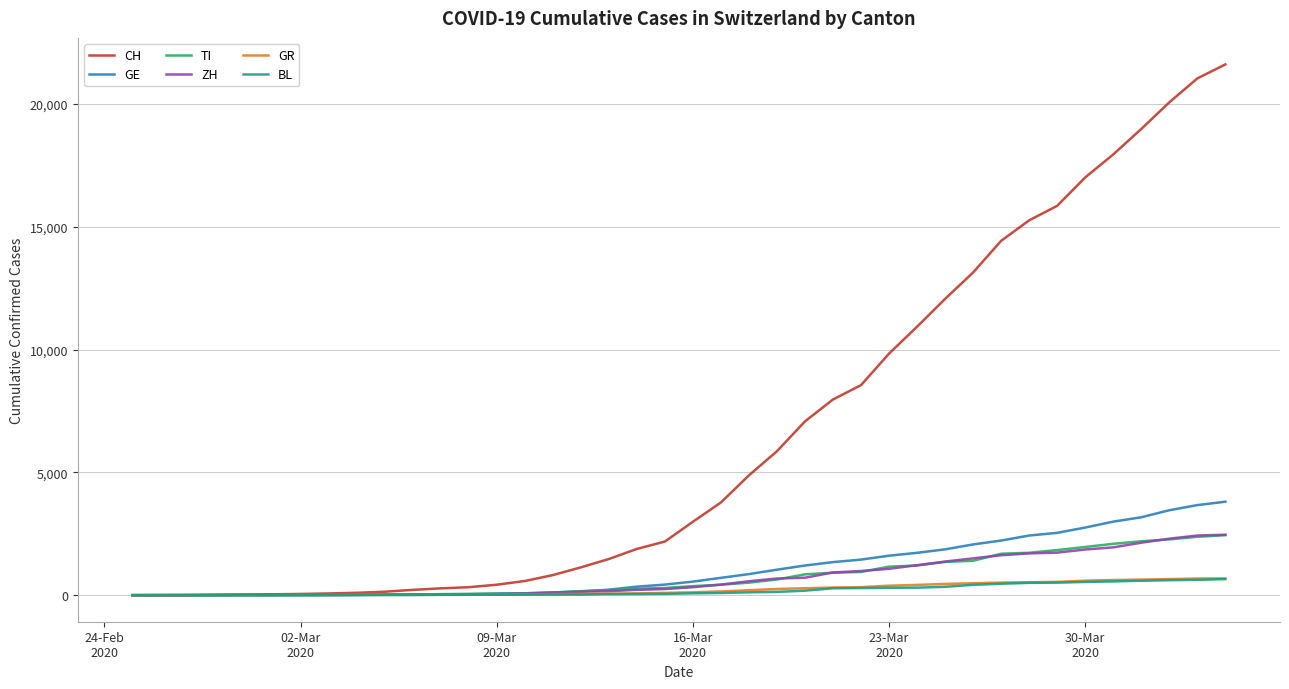

How many series are shown in this chart?

6